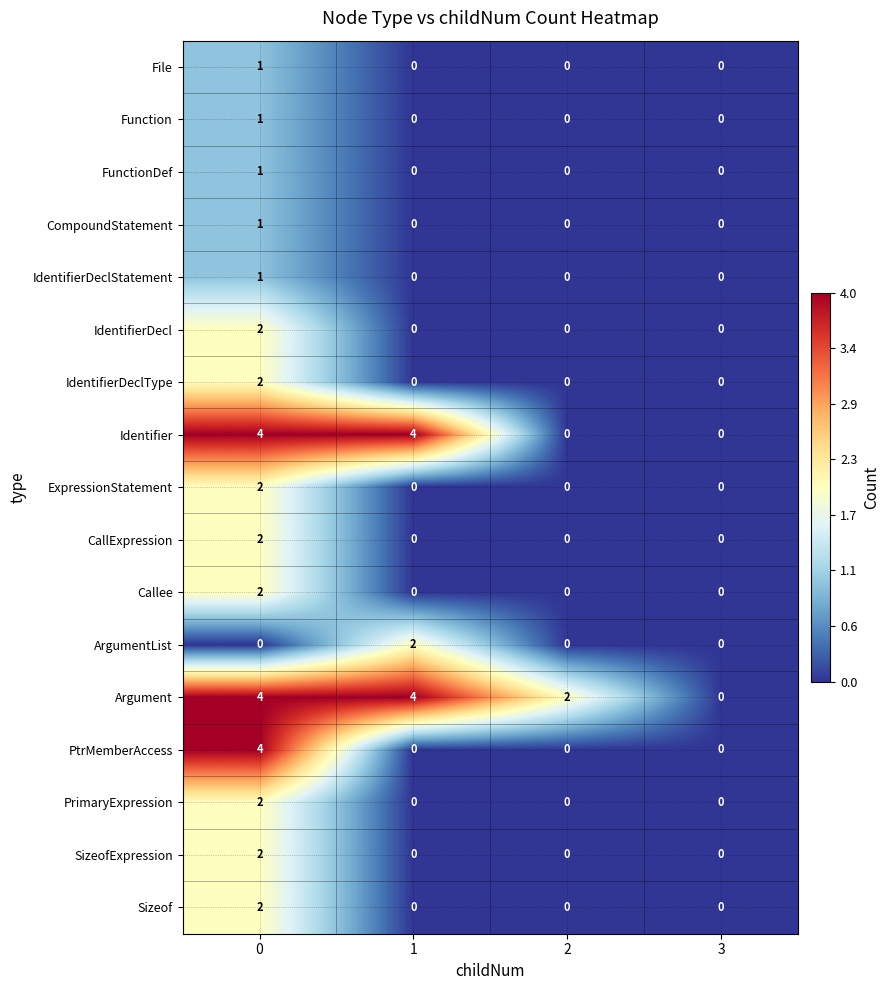

What is the spread (max minus min) of values at 0?

4